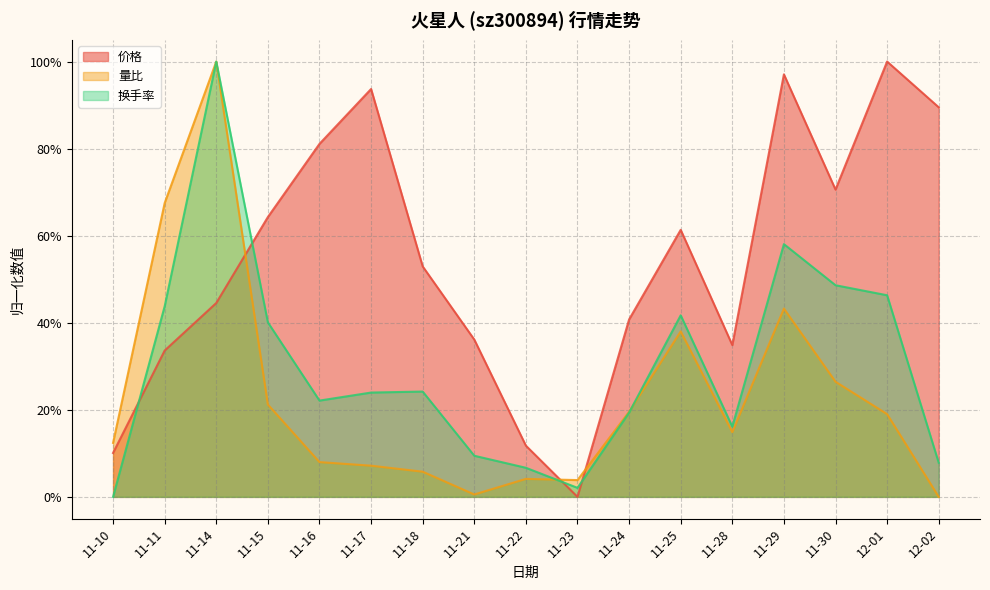

What is the value of the 价格 point at the 16th from the left?

1.0